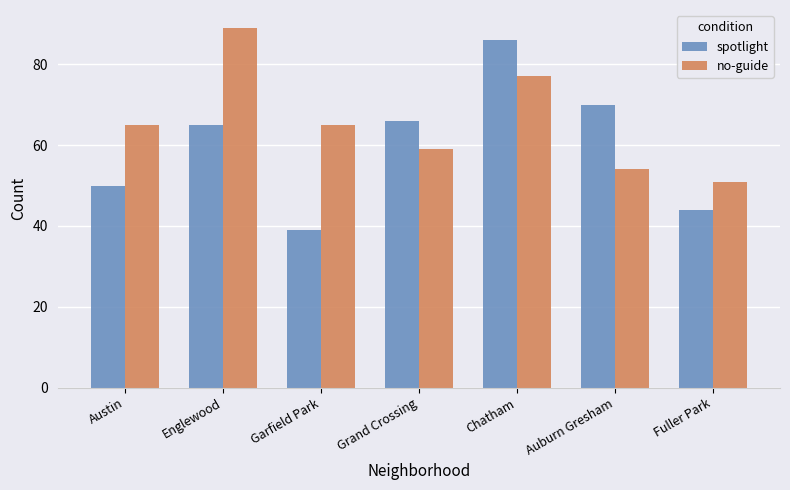

What is the difference between the highest and lowest values at Fuller Park?

7